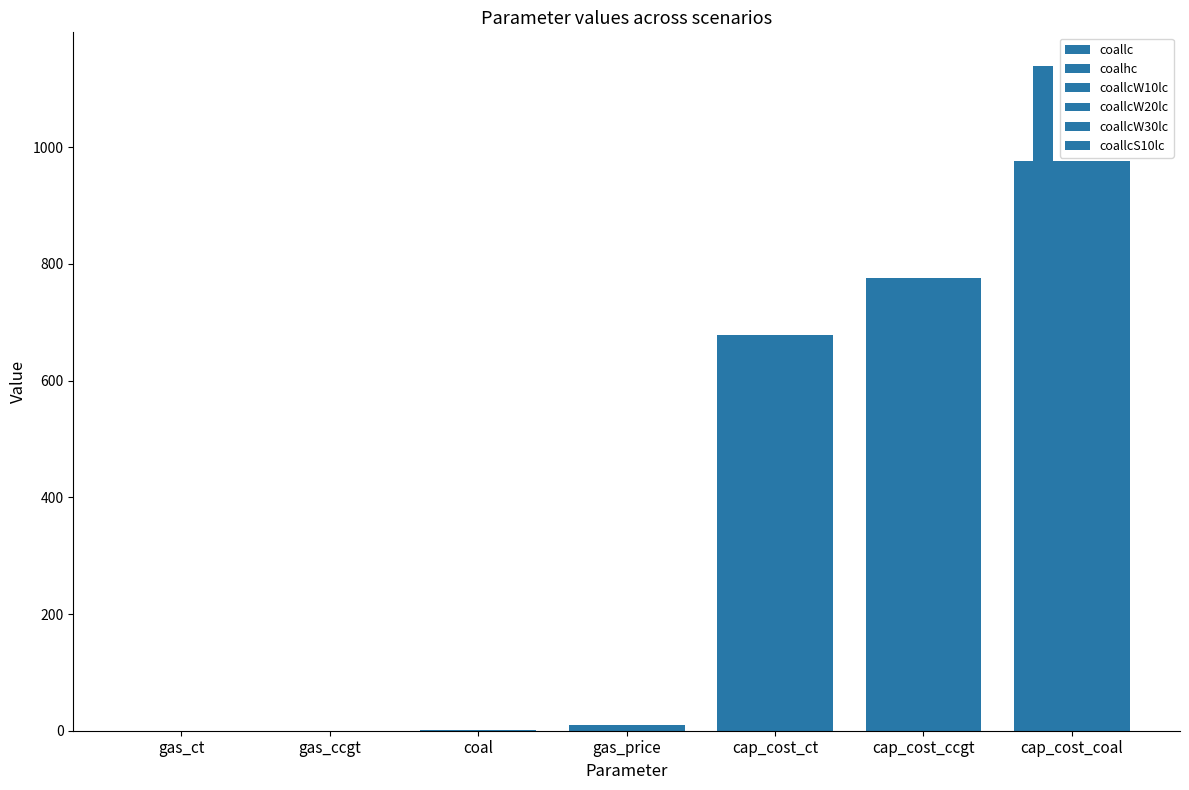

Reading left to right, list all the values displayed in this chart.

coallc: gas_ct=0.0	gas_ccgt=0.1	coal=1.0	gas_price=10.0	cap_cost_ct=678.3	cap_cost_ccgt=775.2	cap_cost_coal=976.4
coalhc: gas_ct=0.0	gas_ccgt=0.2	coal=1.0	gas_price=10.0	cap_cost_ct=678.3	cap_cost_ccgt=775.2	cap_cost_coal=1140.0
coallcW10lc: gas_ct=0.0	gas_ccgt=0.1	coal=1.0	gas_price=10.0	cap_cost_ct=678.3	cap_cost_ccgt=775.2	cap_cost_coal=976.4
coallcW20lc: gas_ct=0.0	gas_ccgt=0.1	coal=1.0	gas_price=10.0	cap_cost_ct=678.3	cap_cost_ccgt=775.2	cap_cost_coal=976.4
coallcW30lc: gas_ct=0.0	gas_ccgt=0.1	coal=1.0	gas_price=10.0	cap_cost_ct=678.3	cap_cost_ccgt=775.2	cap_cost_coal=976.4
coallcS10lc: gas_ct=0.0	gas_ccgt=0.1	coal=1.0	gas_price=10.0	cap_cost_ct=678.3	cap_cost_ccgt=775.2	cap_cost_coal=976.4